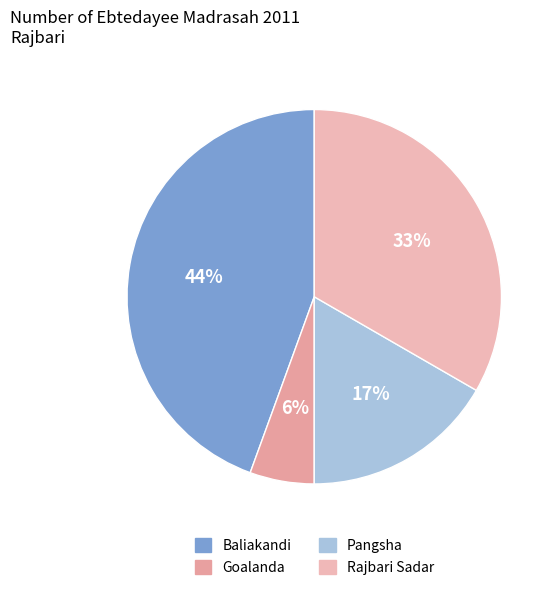

The Baliakandi slice represents 54% of the pie. True or false?

False